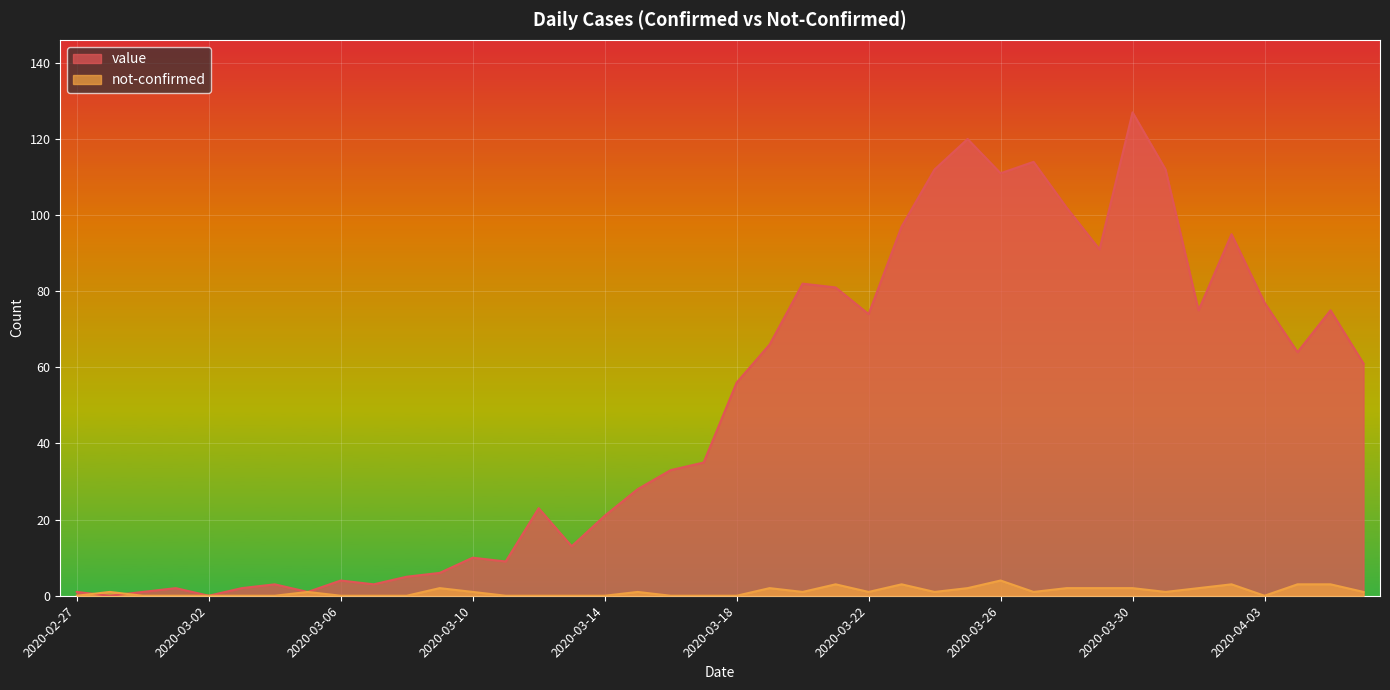

At which label is not-confirmed closest to 2?

2020-03-09